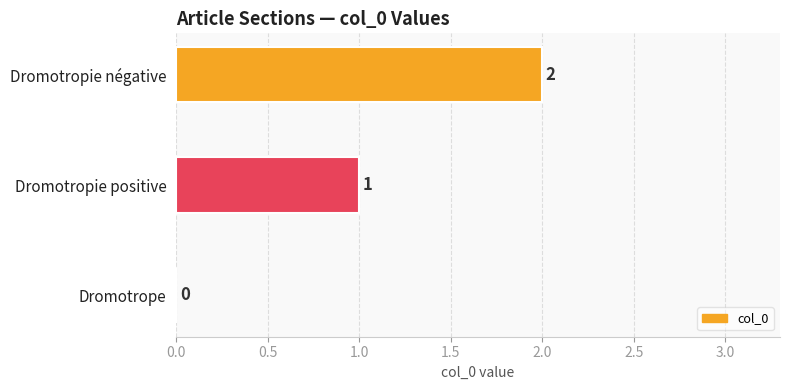

What is the maximum value shown in the chart?

2